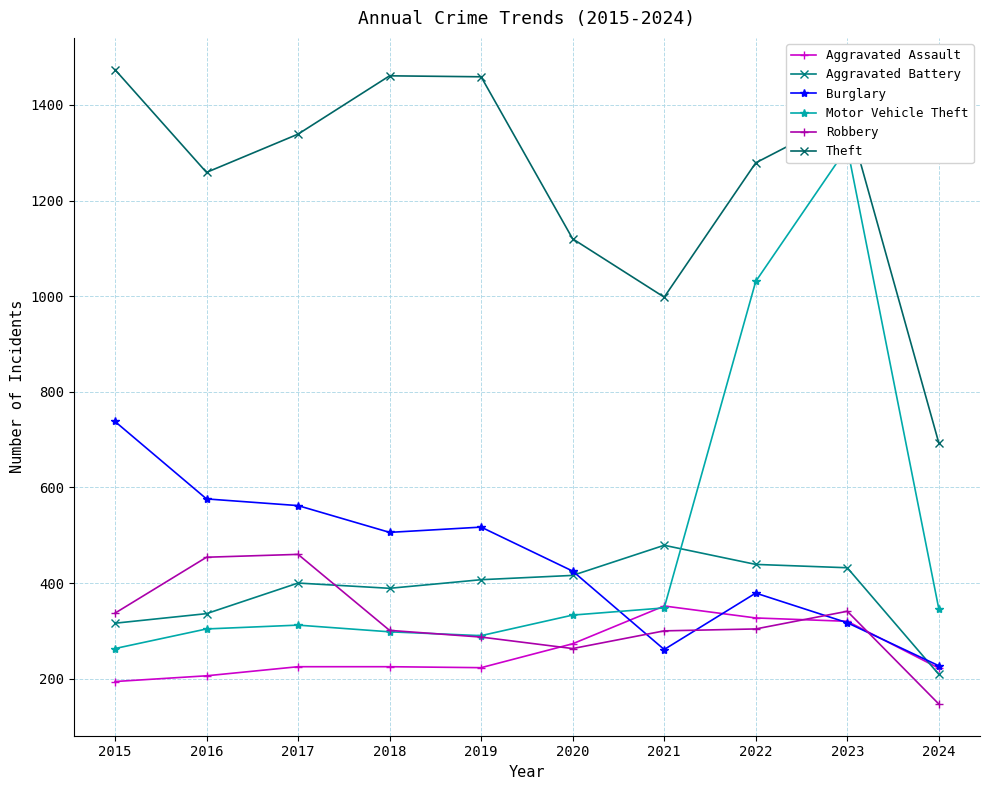

Which series has the largest total across all categories?

Theft